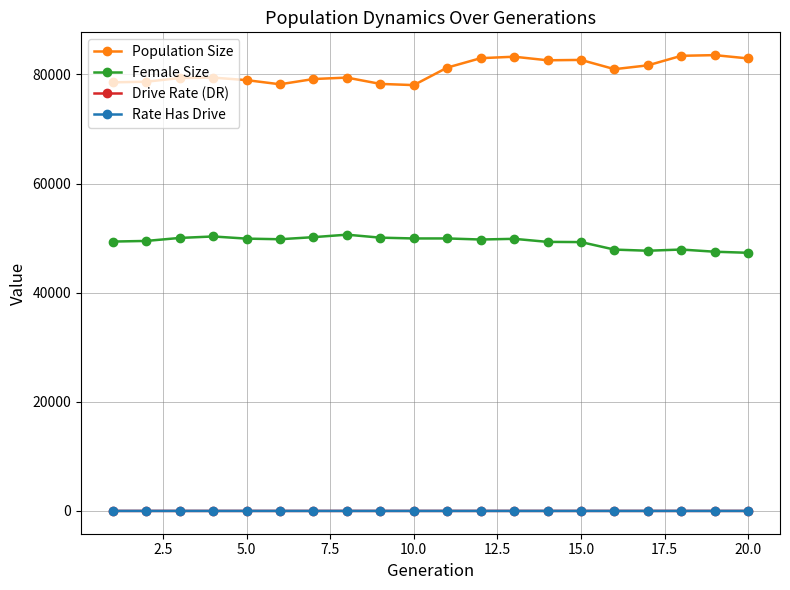

What is the value of the Drive Rate (DR) point at the 16th from the left?

0.1